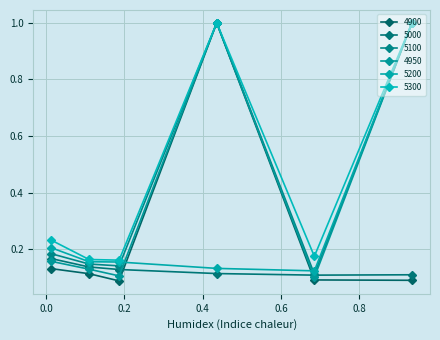

What are all the series names shown in the legend?

4900, 5000, 5100, 4950, 5200, 5300